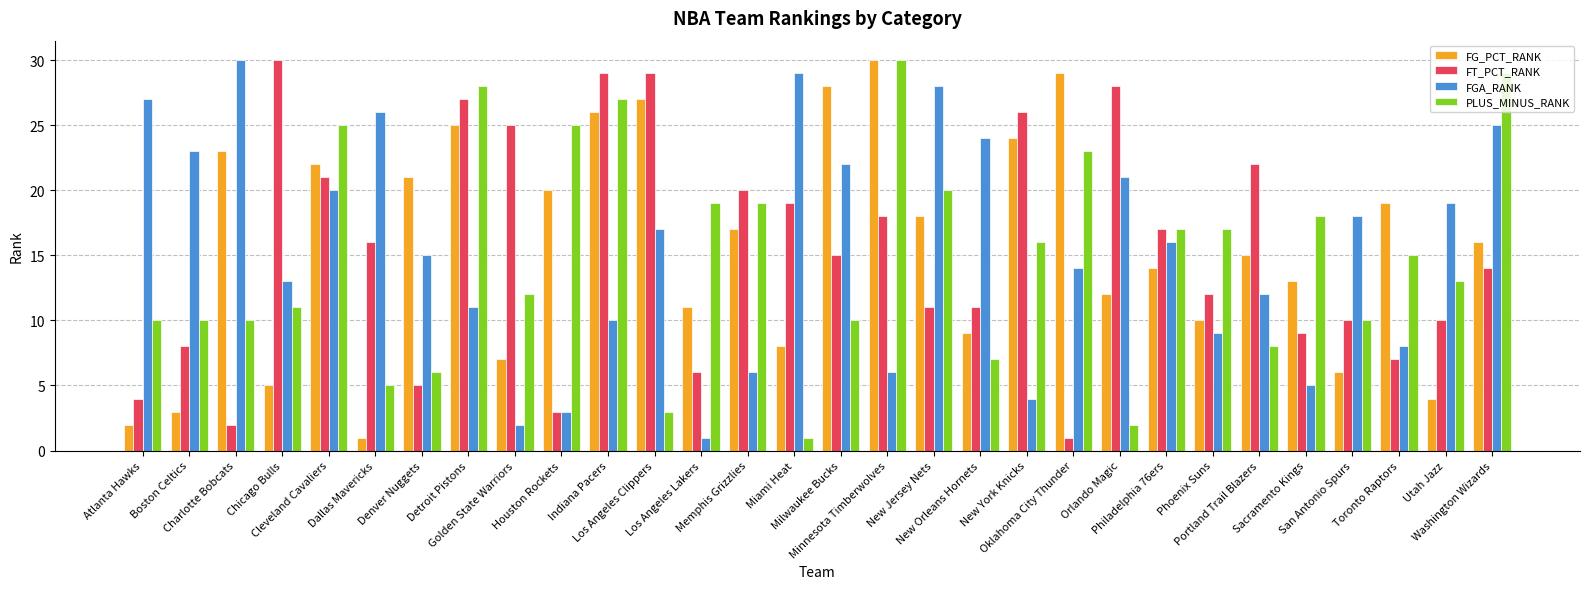

Reading left to right, transcribe all the data shown in this chart.

FG_PCT_RANK: 2	3	23	5	22	1	21	25	7	20	26	27	11	17	8	28	30	18	9	24	29	12	14	10	15	13	6	19	4	16
FT_PCT_RANK: 4	8	2	30	21	16	5	27	25	3	29	29	6	20	19	15	18	11	11	26	1	28	17	12	22	9	10	7	10	14
FGA_RANK: 27	23	30	13	20	26	15	11	2	3	10	17	1	6	29	22	6	28	24	4	14	21	16	9	12	5	18	8	19	25
PLUS_MINUS_RANK: 10	10	10	11	25	5	6	28	12	25	27	3	19	19	1	10	30	20	7	16	23	2	17	17	8	18	10	15	13	29